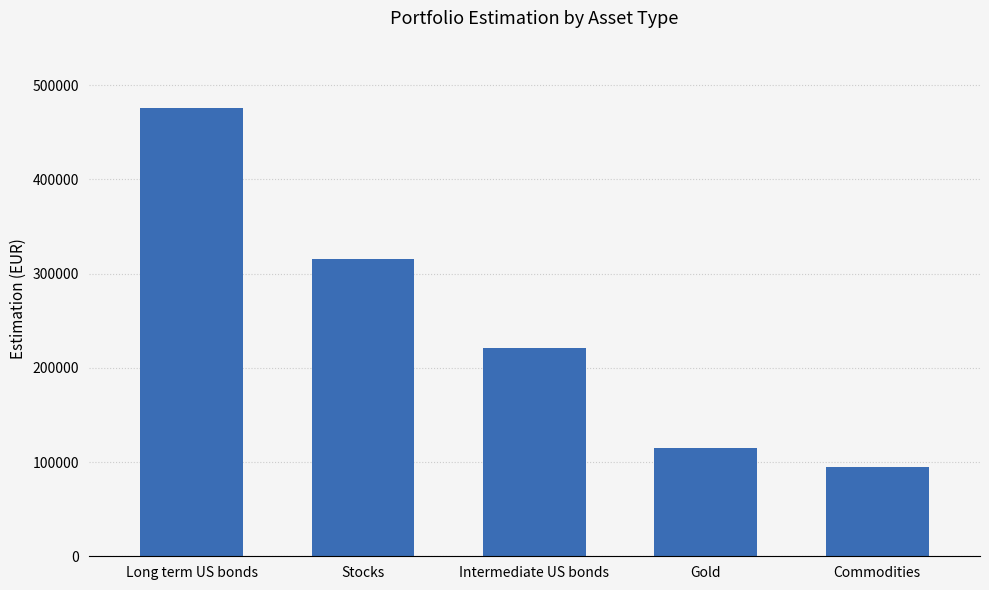

Is it true that the value at Intermediate US bonds is 221328.5?

True